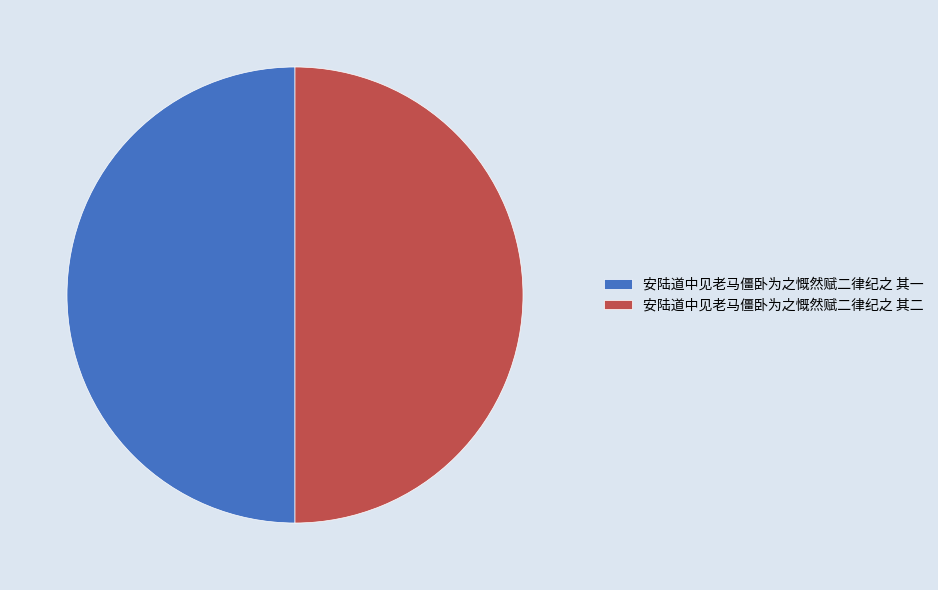

Approximately how many times larger is the value at 安陆道中见老马僵卧为之慨然赋二律纪之 其一 compared to 安陆道中见老马僵卧为之慨然赋二律纪之 其二?

1.0